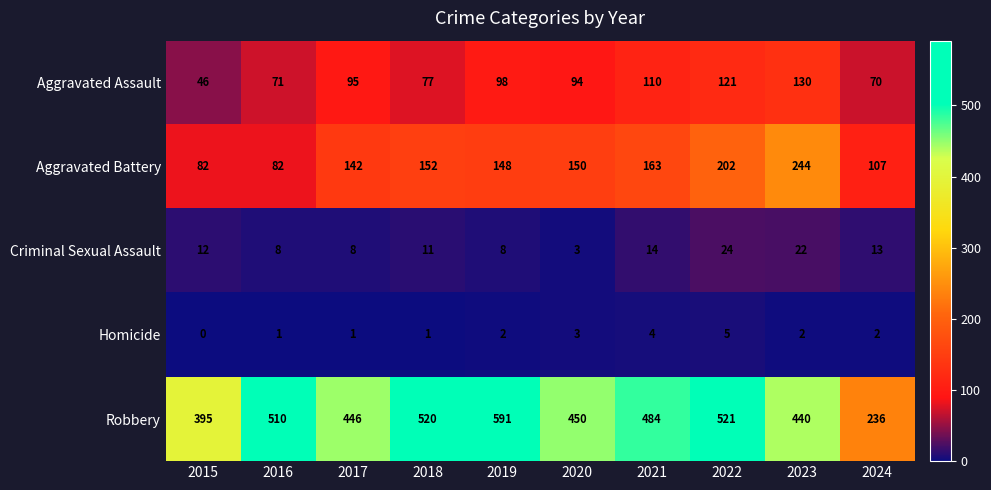

What is the average value of the Aggravated Assault series?

91